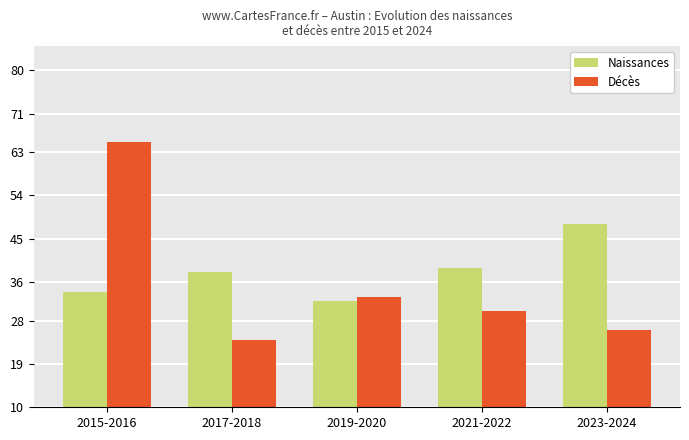

Which series has the largest total across all categories?

Naissances